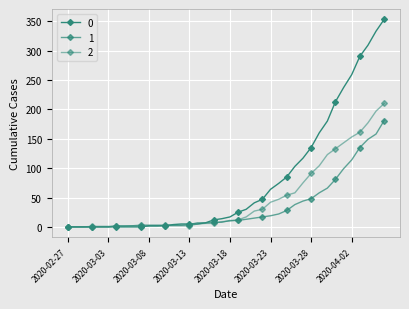

What is the highest value of the 1 series?

181